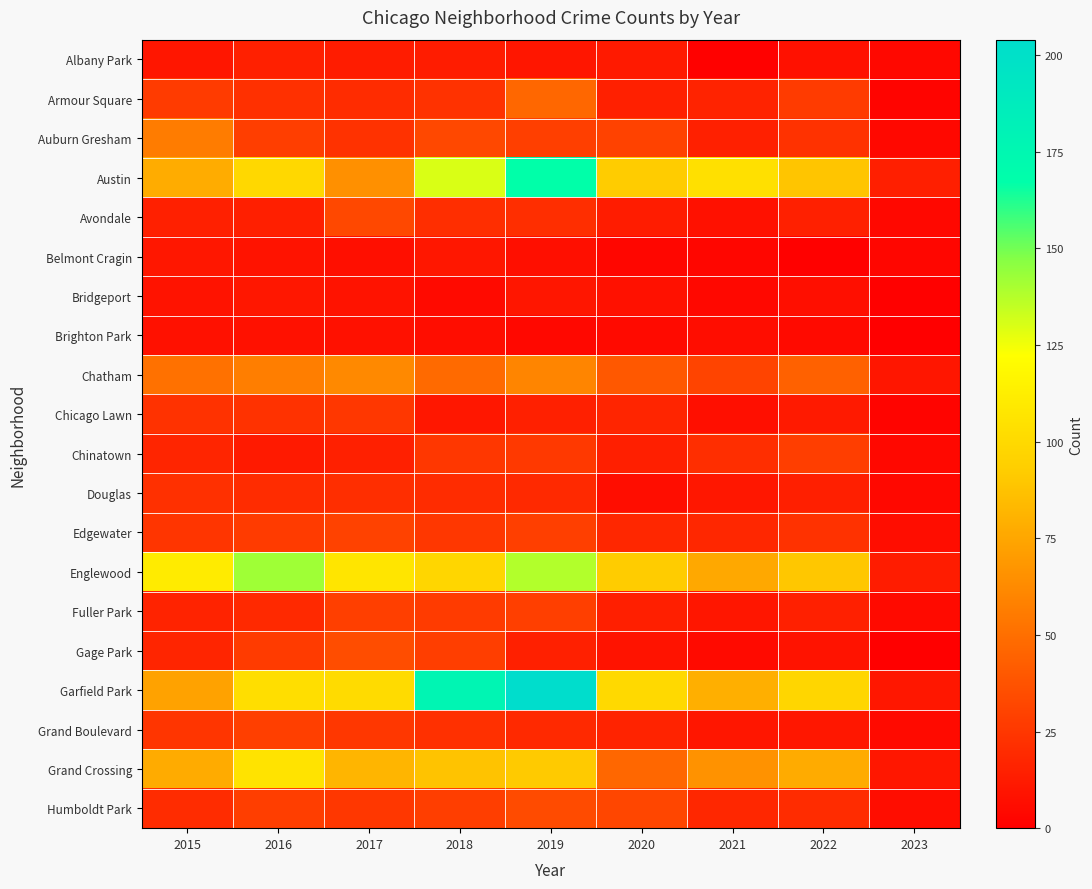

How many series are shown in this chart?

20